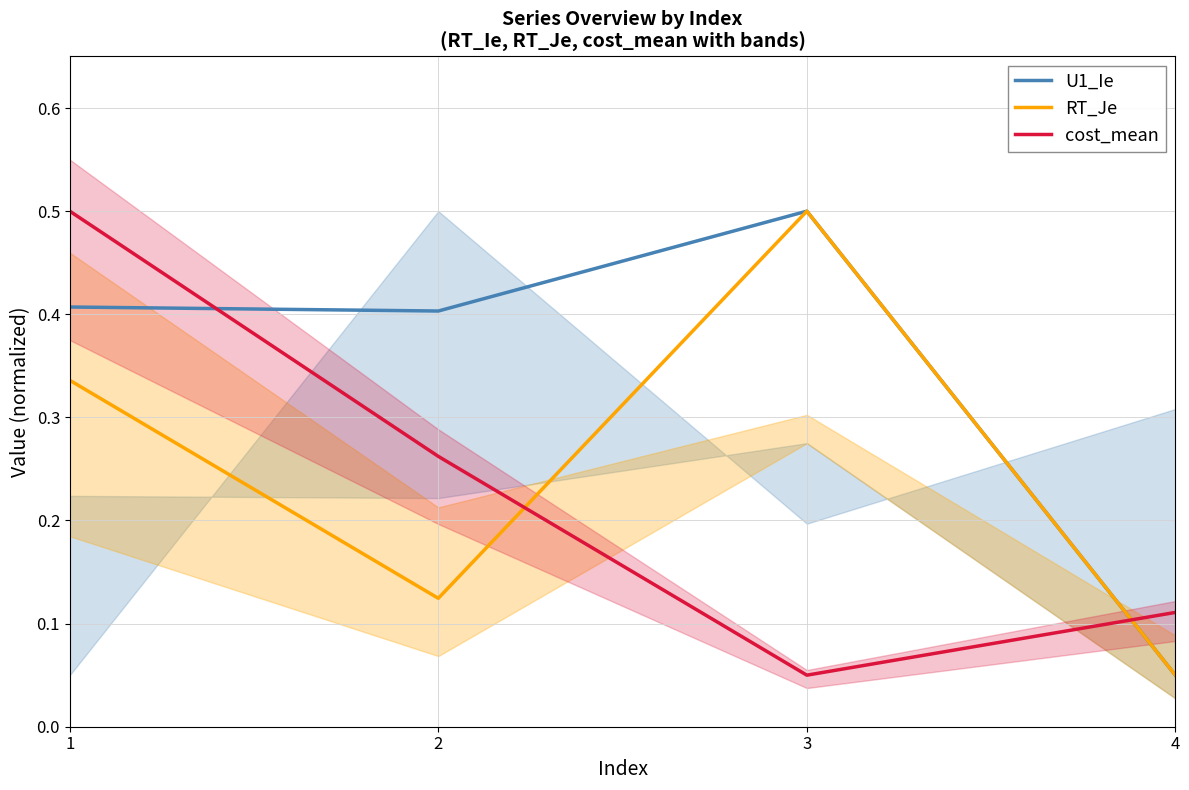

Reading left to right, extract all data points from this chart.

U1_Ie: 1=0.4	2=0.4	3=0.5	4=0.1
RT_Je: 1=0.3	2=0.1	3=0.5	4=0.1
cost_mean: 1=0.5	2=0.3	3=0.1	4=0.1